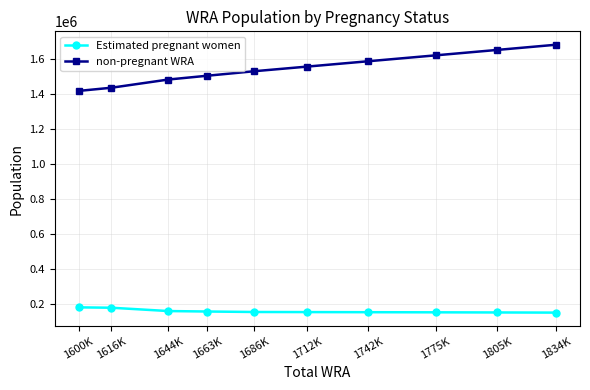

True or false: non-pregnant WRA and Estimated pregnant women intersect in this chart.

False